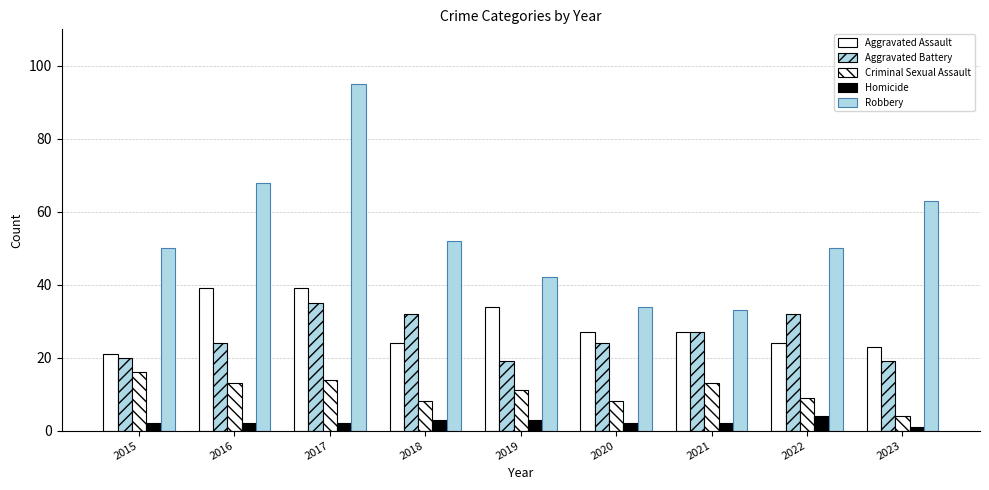

What is the value of the Aggravated Battery bar at the 4th from the left?

32